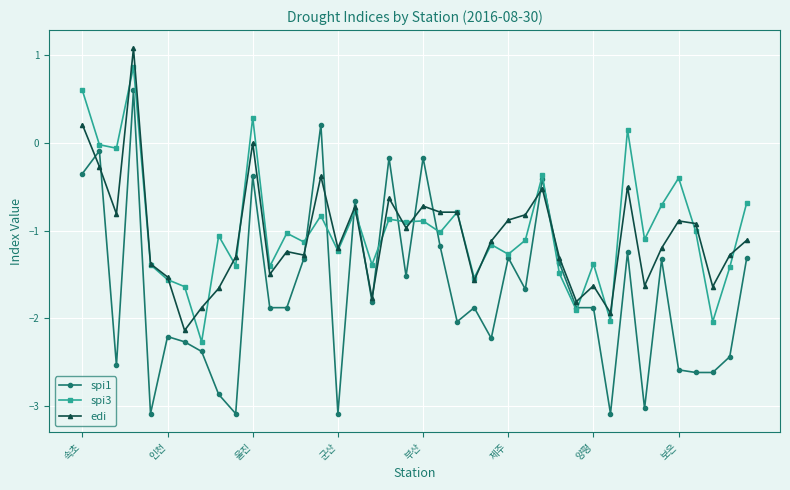

At how many categories does at least one series exceed -2?

40